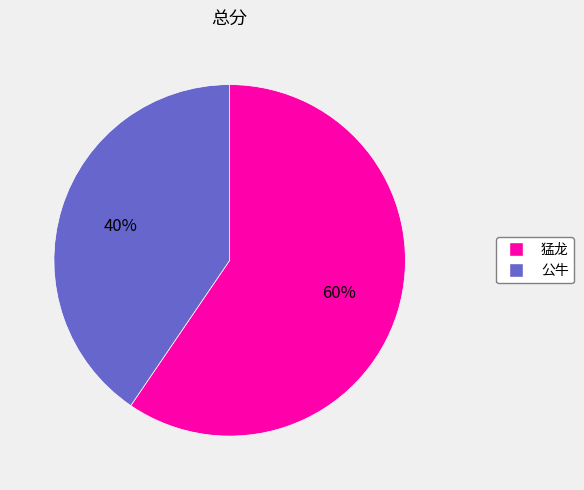

To the nearest percent, what percentage of the pie is 公牛?

40%